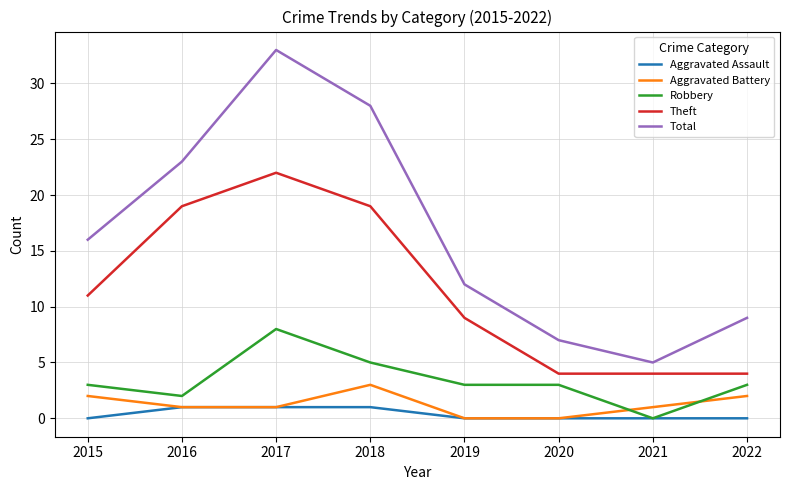

True or false: Total has a value of 33 at 2016.

False